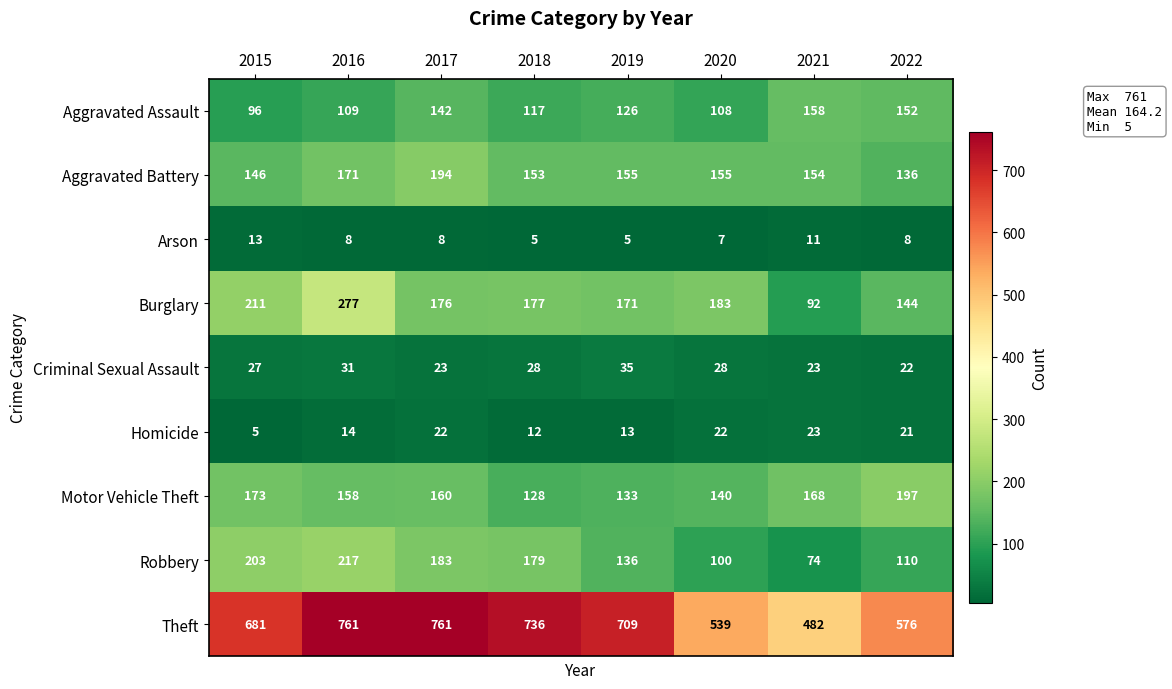

What value does the Aggravated Battery series have at 2017, to the nearest 5?

195